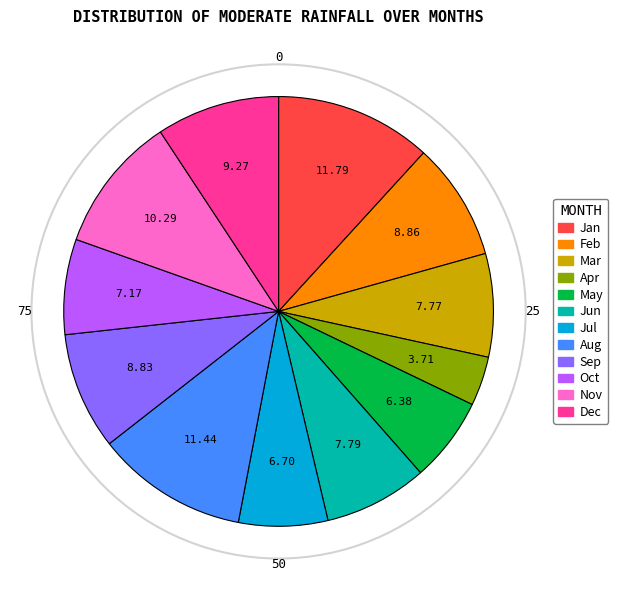

Is there any slice that represents more than half of the pie?

No